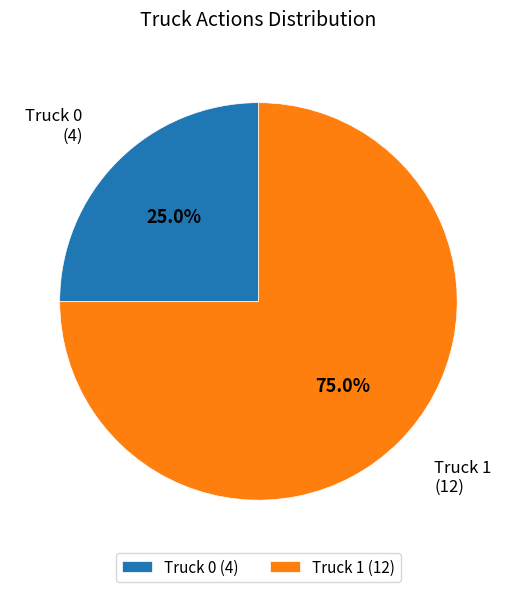

Which category has the biggest portion of the pie?

Truck 1